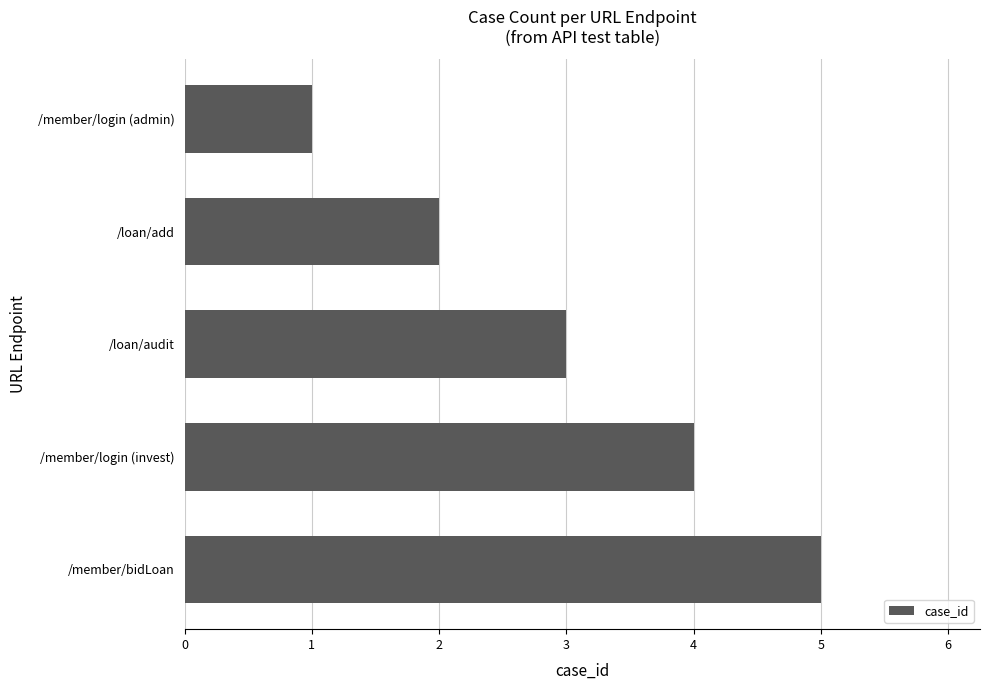

Is it true that the value at /loan/add is 1?

False